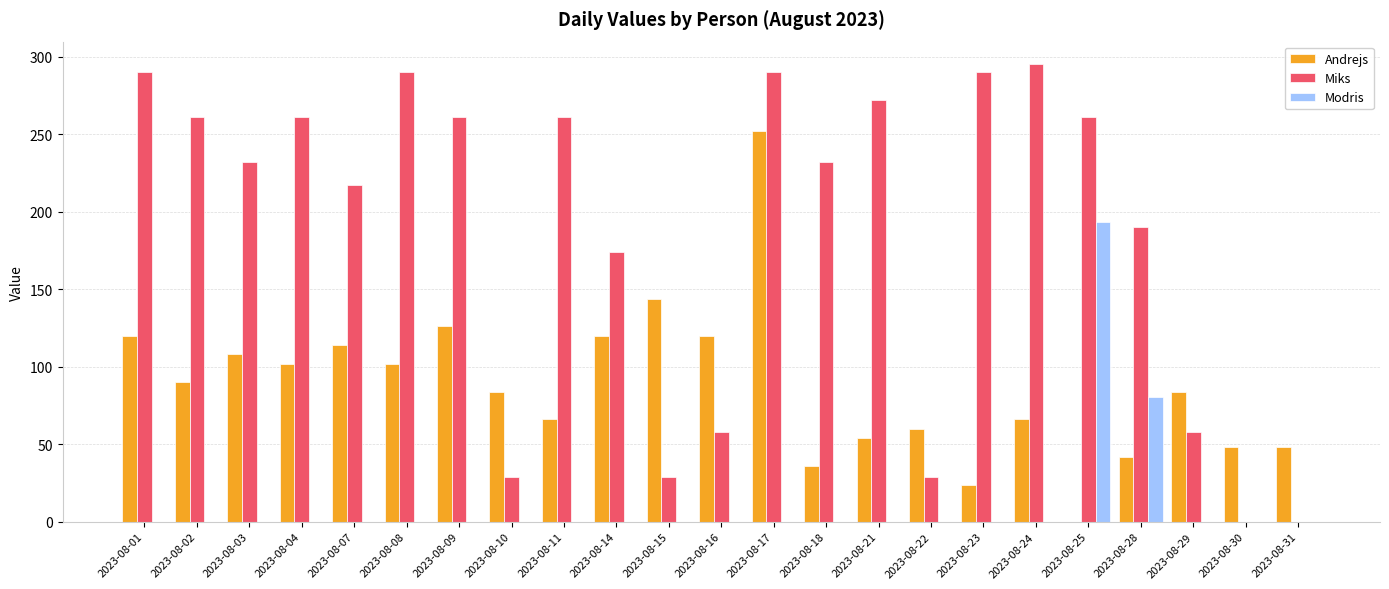

Which series changed the most between 2023-08-09 and 2023-08-21?

Andrejs